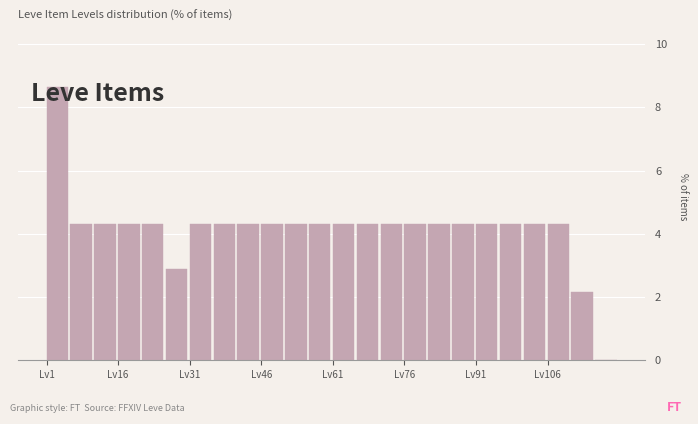

Read against the x-axis, roughly where is the centre of the tallest bar?

4